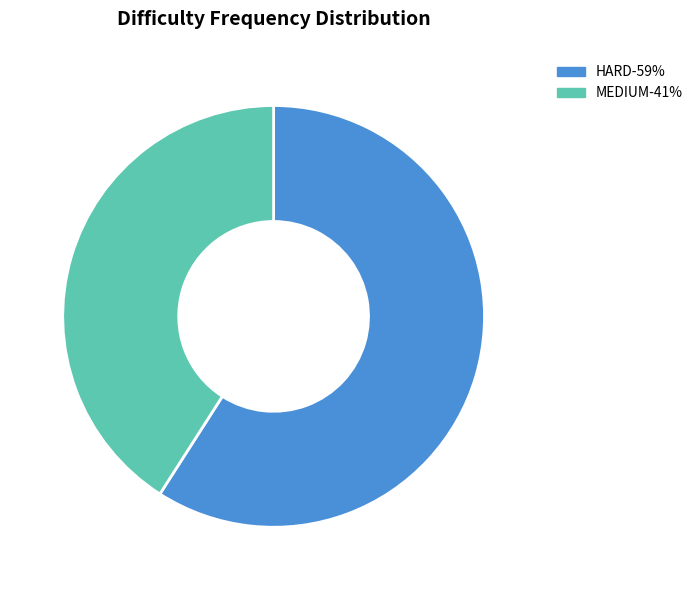

Is HARD-59% the majority of the pie?

Yes